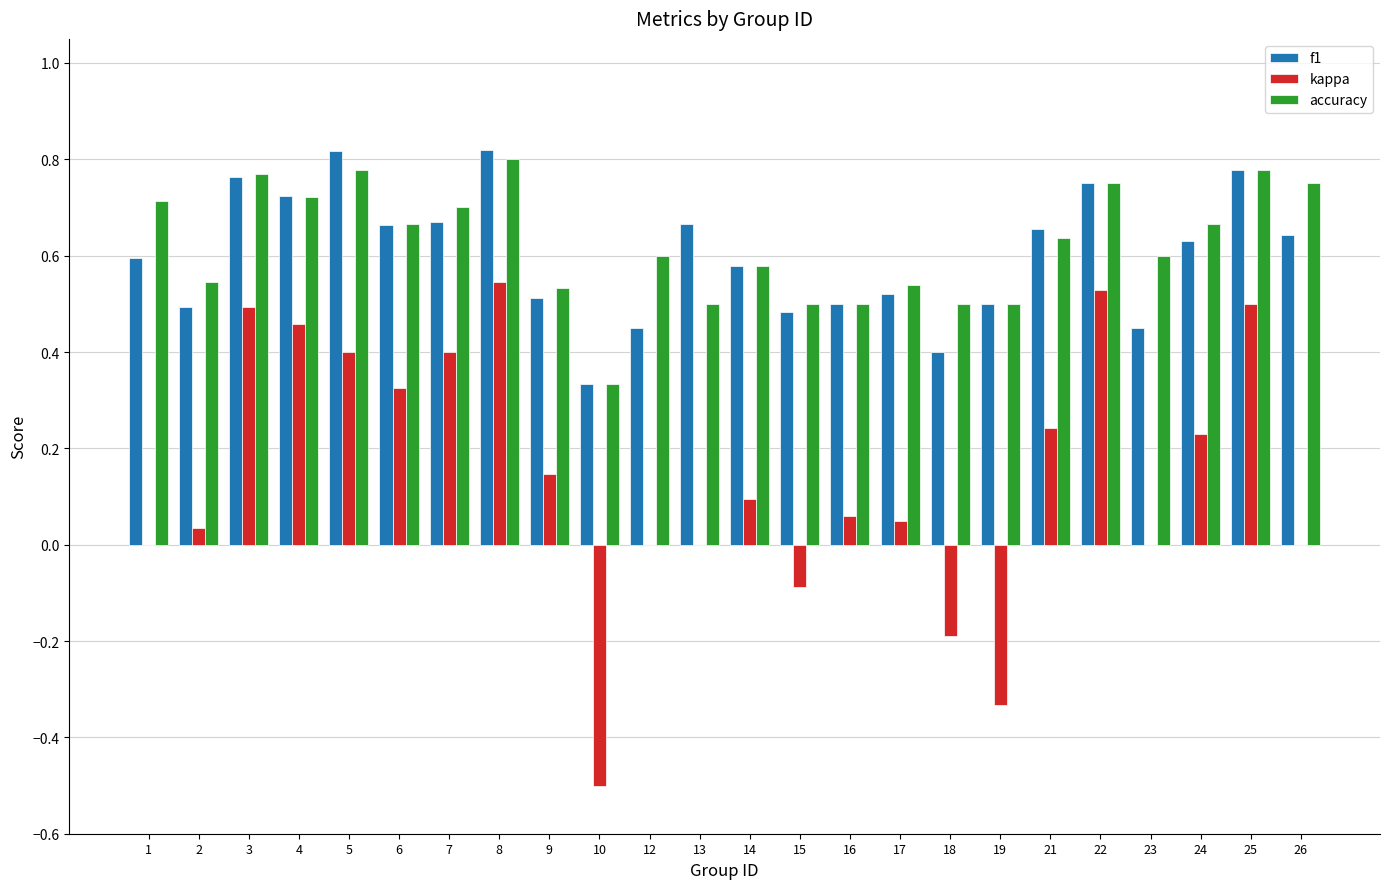

What are all the series names shown in the legend?

f1, kappa, accuracy